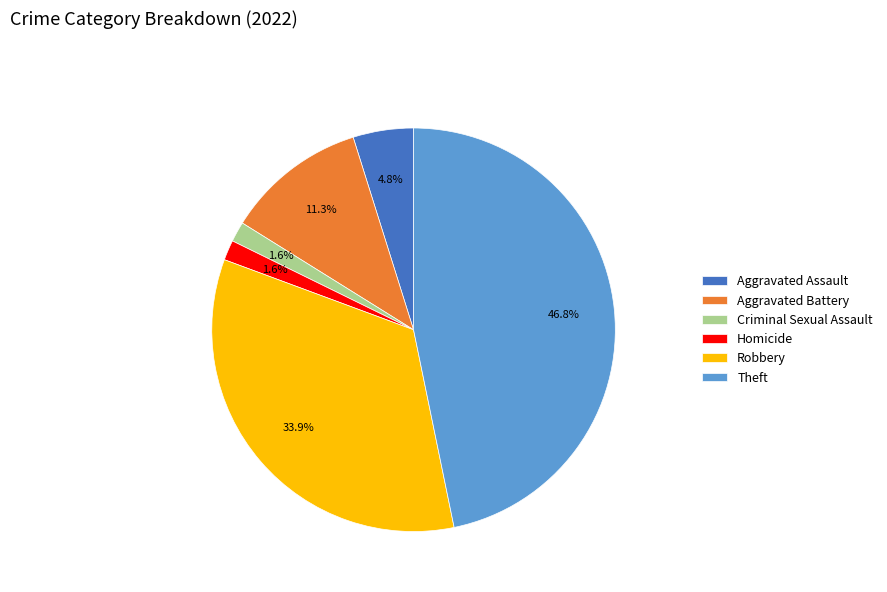

What is the largest slice in the pie chart?

Theft